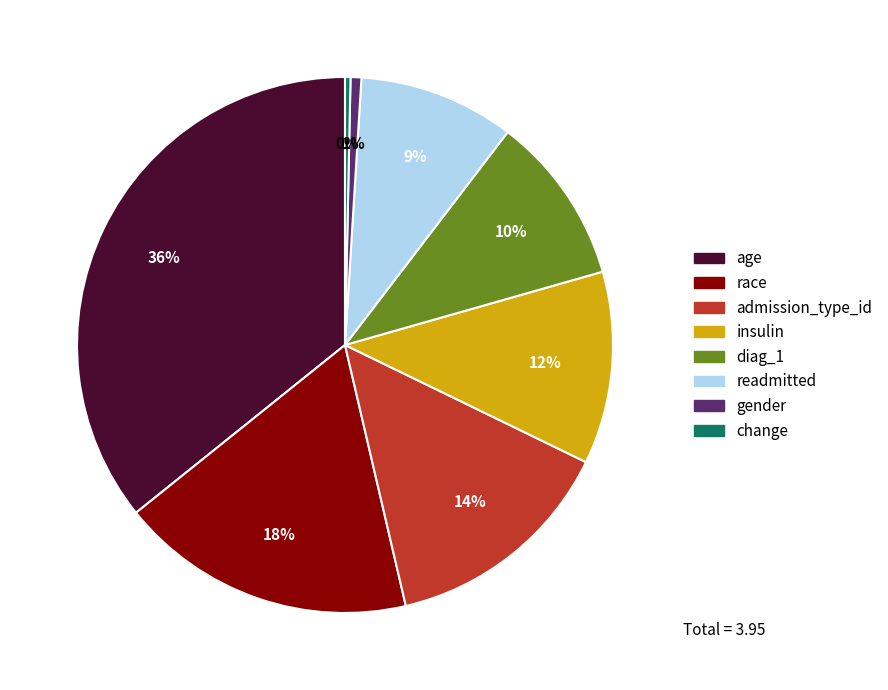

Do insulin and race together represent more than half of the pie?

No